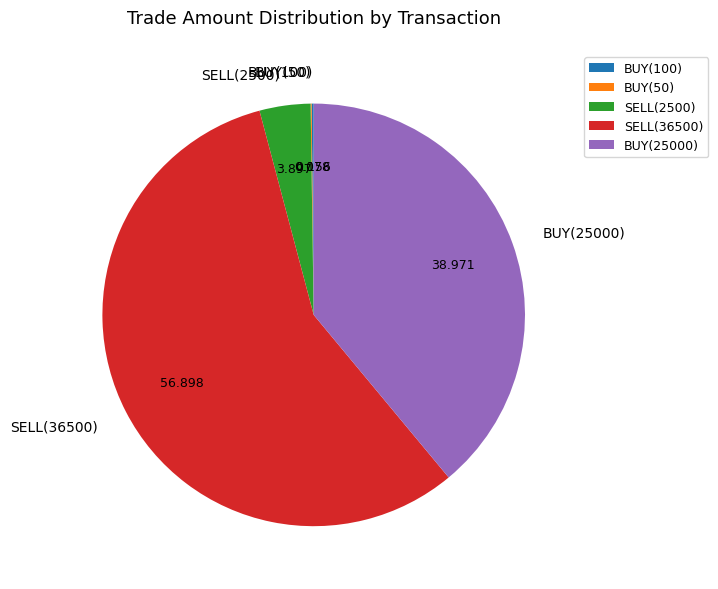

Does SELL(2500) account for over 50% of the chart?

No